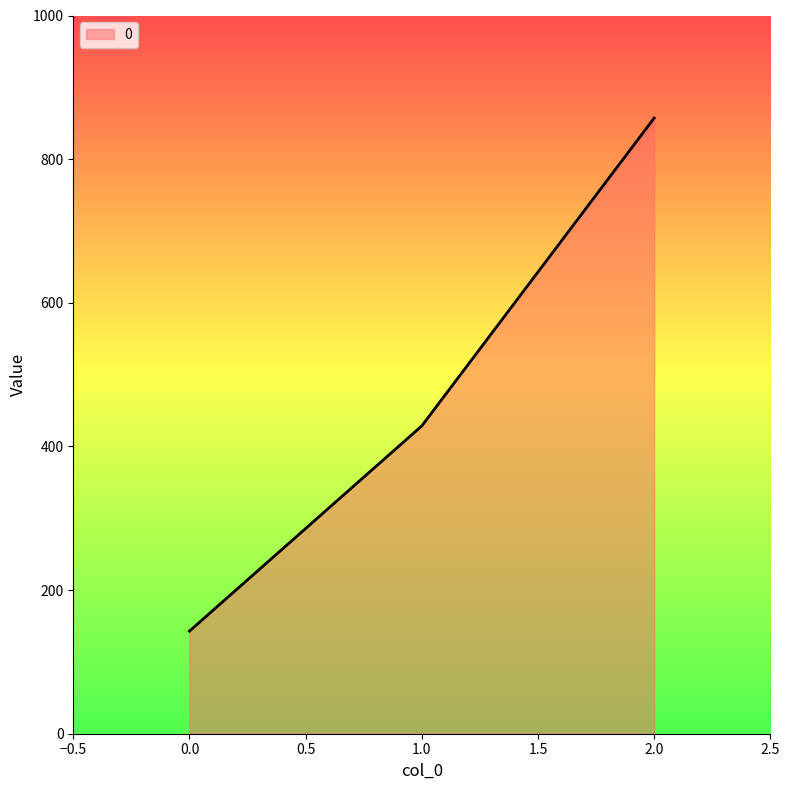

Between 0.0 and 1.0, which is larger?

1.0